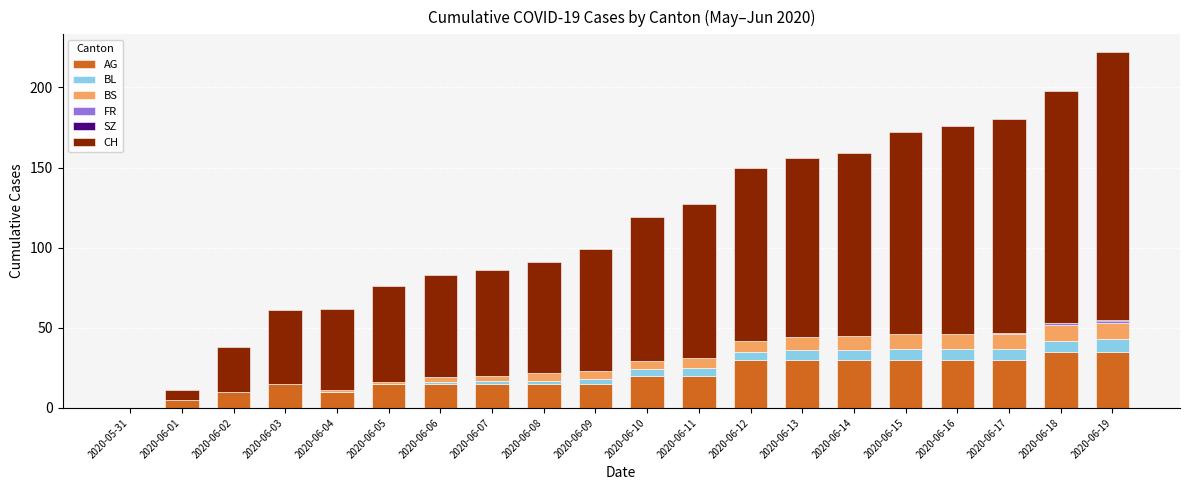

What is the highest value of the AG series?

35